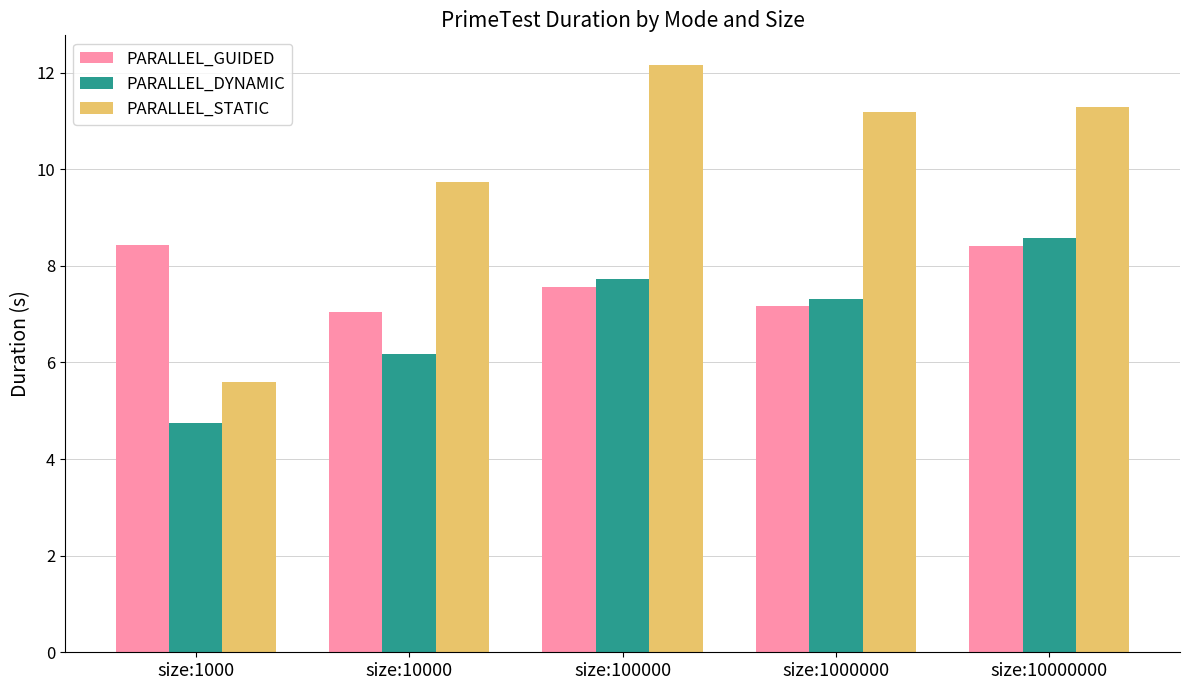

At which category does the chart reach its peak across all series?

size:100000